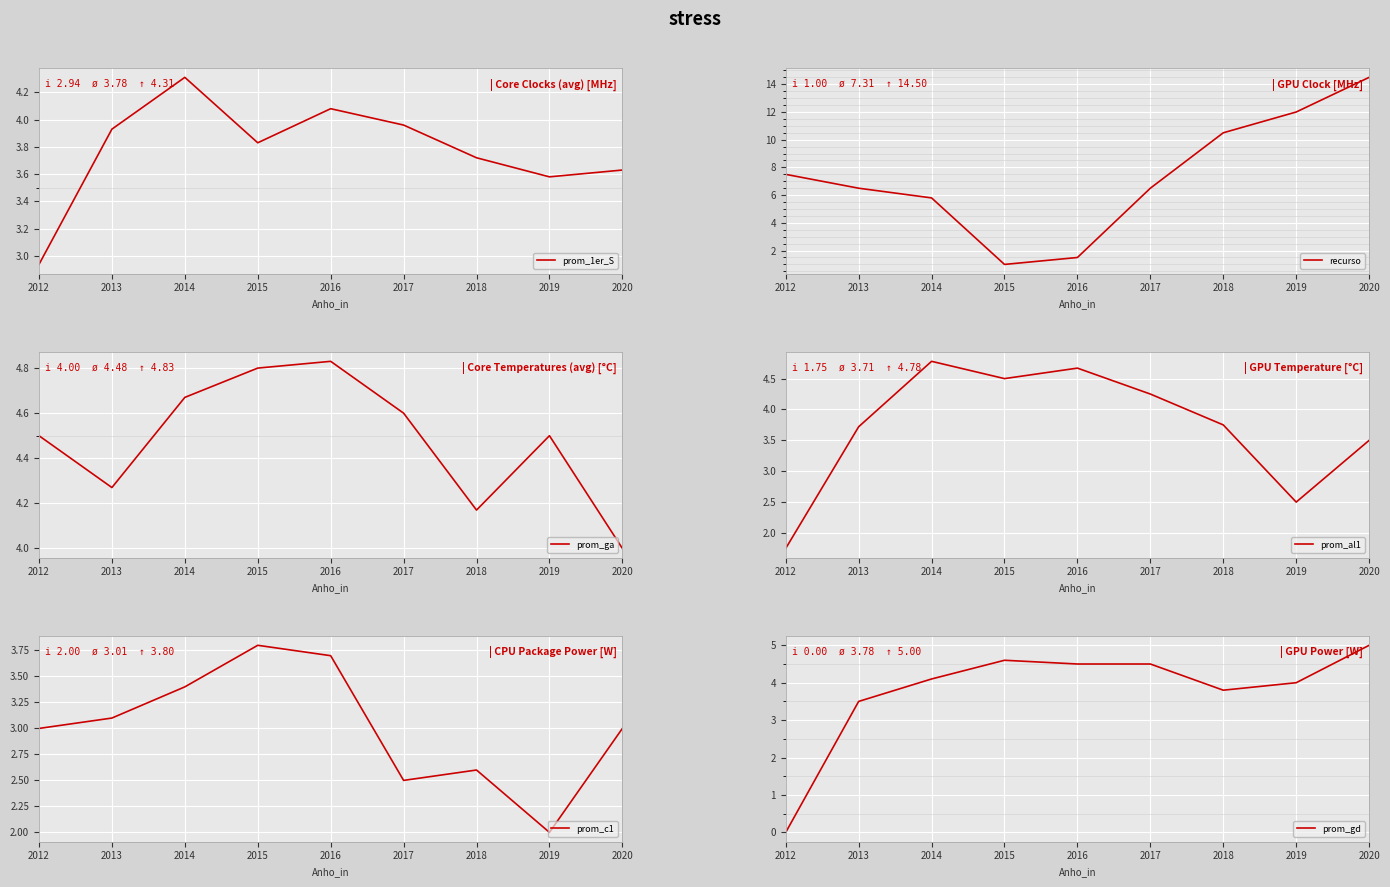

Is the value of prom_ga at 2020 greater than the value of prom_gd at 2015?

No